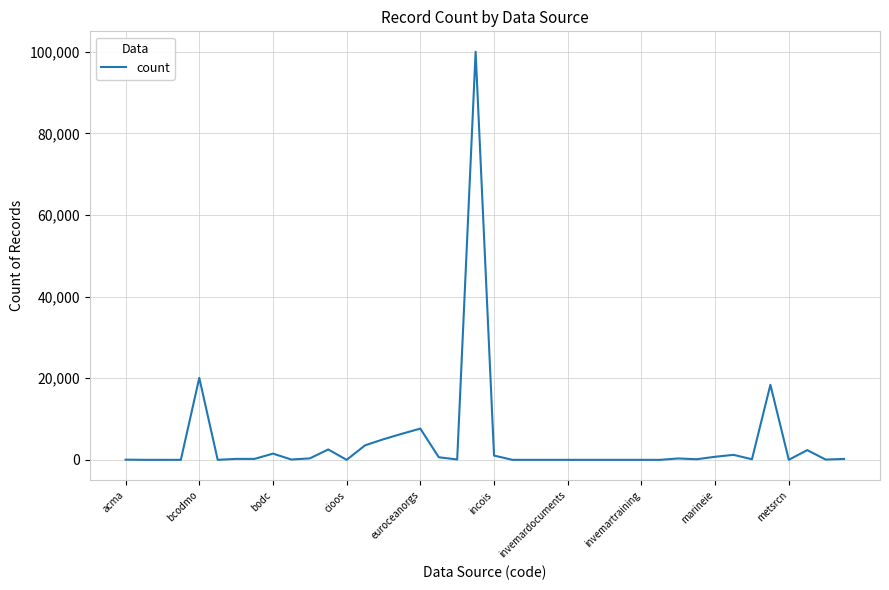

Is this an area chart (filled region under the line)?

No